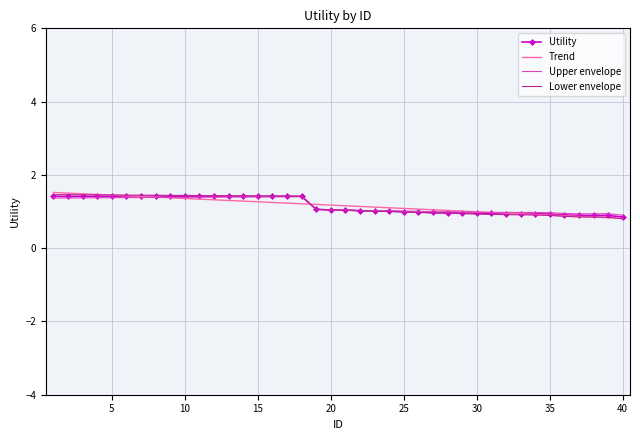

What is the minimum value for Utility?

0.8